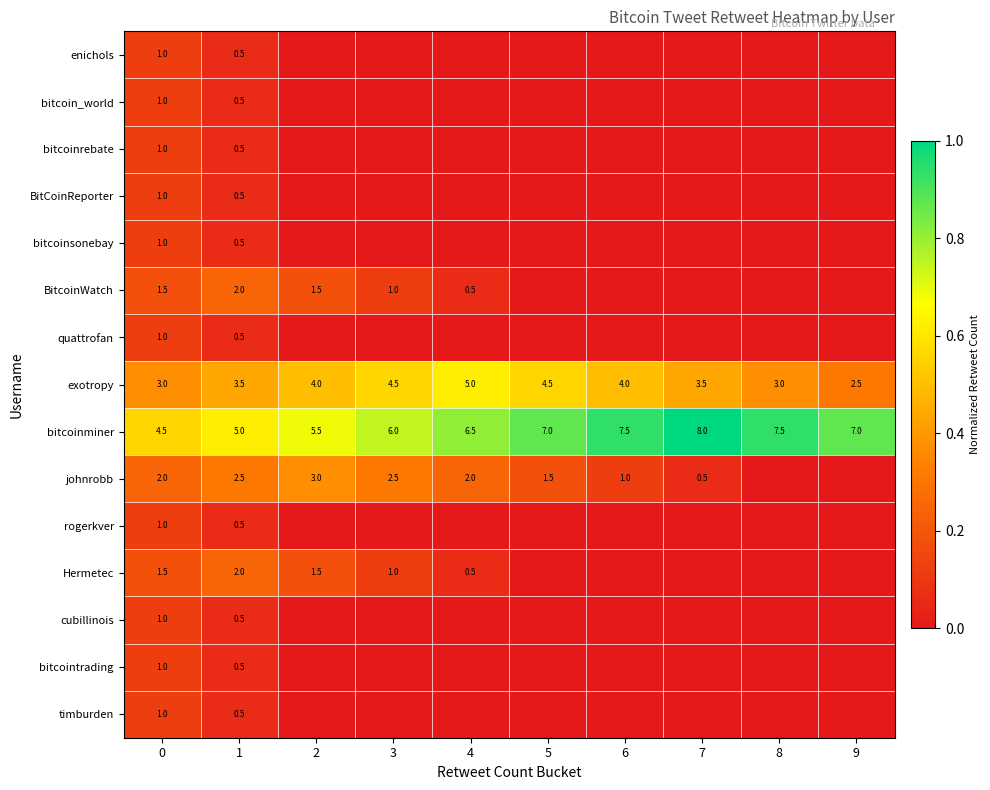

Reading left to right, list all the values displayed in this chart.

row_0: 0=0.1	1=0.1	2=0.0	3=0.0	4=0.0	5=0.0	6=0.0	7=0.0	8=0.0	9=0.0
row_1: 0=0.1	1=0.1	2=0.0	3=0.0	4=0.0	5=0.0	6=0.0	7=0.0	8=0.0	9=0.0
row_2: 0=0.1	1=0.1	2=0.0	3=0.0	4=0.0	5=0.0	6=0.0	7=0.0	8=0.0	9=0.0
row_3: 0=0.1	1=0.1	2=0.0	3=0.0	4=0.0	5=0.0	6=0.0	7=0.0	8=0.0	9=0.0
row_4: 0=0.1	1=0.1	2=0.0	3=0.0	4=0.0	5=0.0	6=0.0	7=0.0	8=0.0	9=0.0
row_5: 0=0.2	1=0.2	2=0.2	3=0.1	4=0.1	5=0.0	6=0.0	7=0.0	8=0.0	9=0.0
row_6: 0=0.1	1=0.1	2=0.0	3=0.0	4=0.0	5=0.0	6=0.0	7=0.0	8=0.0	9=0.0
row_7: 0=0.4	1=0.4	2=0.5	3=0.6	4=0.6	5=0.6	6=0.5	7=0.4	8=0.4	9=0.3
row_8: 0=0.6	1=0.6	2=0.7	3=0.7	4=0.8	5=0.9	6=0.9	7=1.0	8=0.9	9=0.9
row_9: 0=0.2	1=0.3	2=0.4	3=0.3	4=0.2	5=0.2	6=0.1	7=0.1	8=0.0	9=0.0
row_10: 0=0.1	1=0.1	2=0.0	3=0.0	4=0.0	5=0.0	6=0.0	7=0.0	8=0.0	9=0.0
row_11: 0=0.2	1=0.2	2=0.2	3=0.1	4=0.1	5=0.0	6=0.0	7=0.0	8=0.0	9=0.0
row_12: 0=0.1	1=0.1	2=0.0	3=0.0	4=0.0	5=0.0	6=0.0	7=0.0	8=0.0	9=0.0
row_13: 0=0.1	1=0.1	2=0.0	3=0.0	4=0.0	5=0.0	6=0.0	7=0.0	8=0.0	9=0.0
row_14: 0=0.1	1=0.1	2=0.0	3=0.0	4=0.0	5=0.0	6=0.0	7=0.0	8=0.0	9=0.0